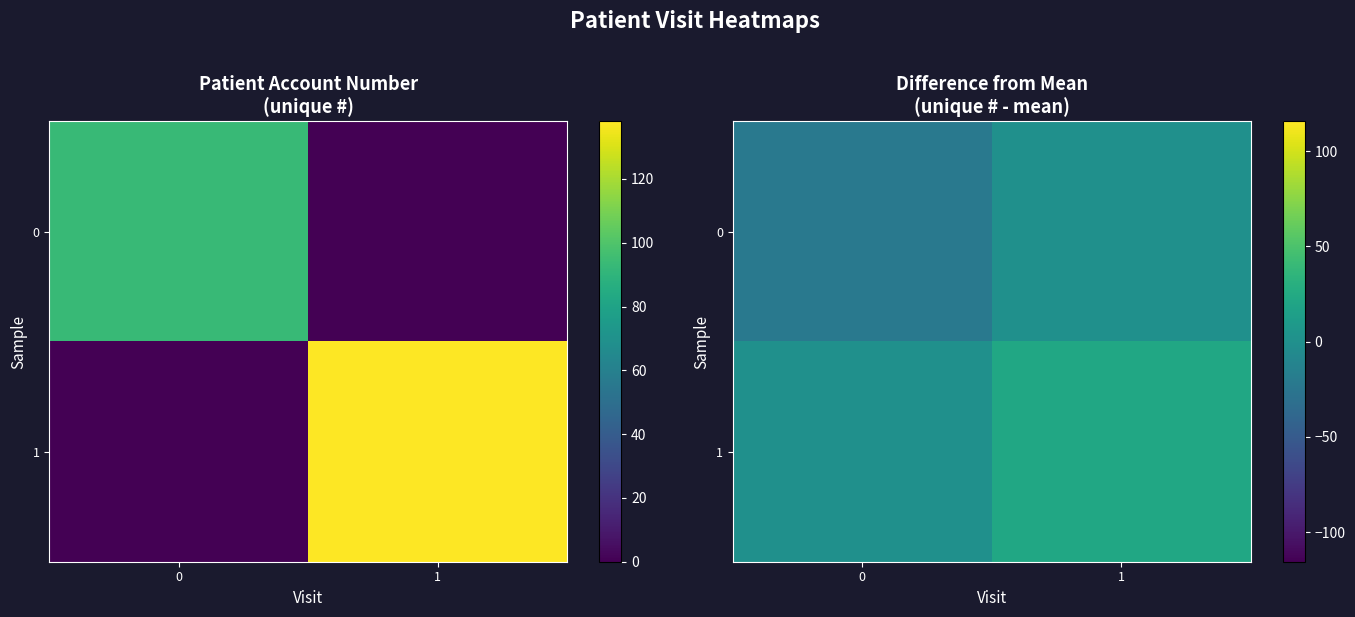

Rank the series at 1 from lowest to highest value.

0, 1